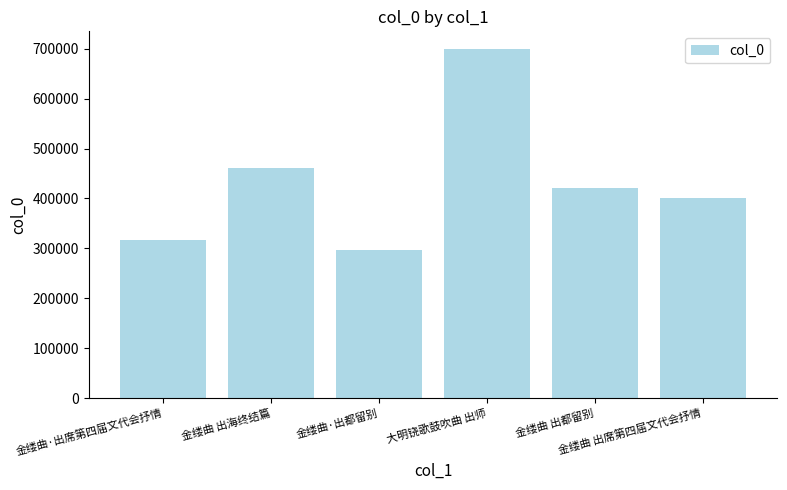

What is the value of the 4th bar from the left?

700055